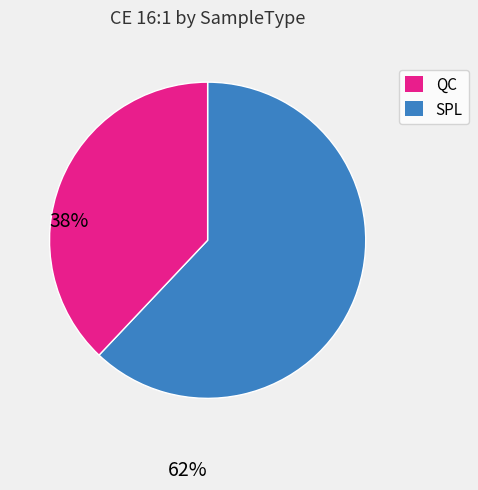

Is there a majority slice in this chart?

Yes